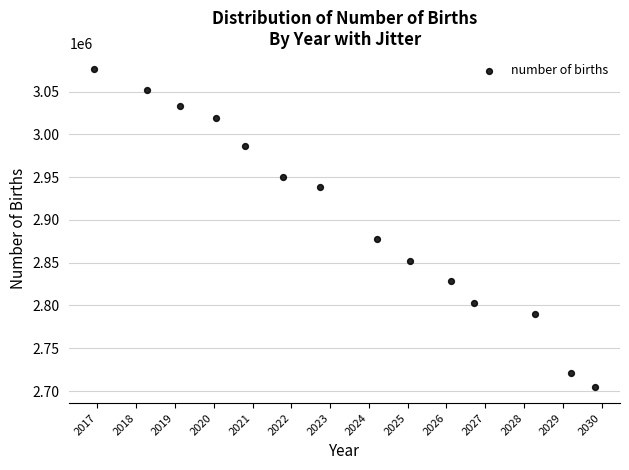

What is the range of Y values (max minus min)?

371855.4